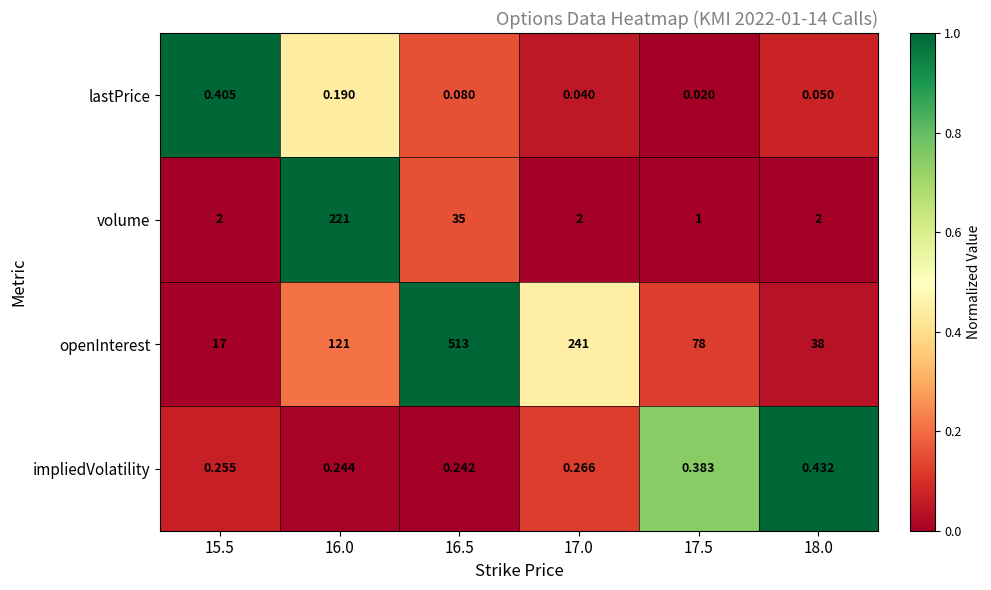

How many categories are shown in the chart?

6